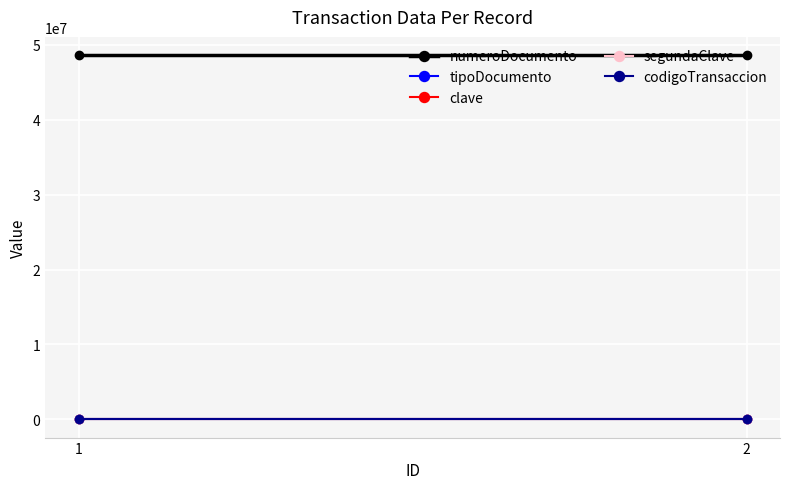

How many lines are shown in the chart?

5